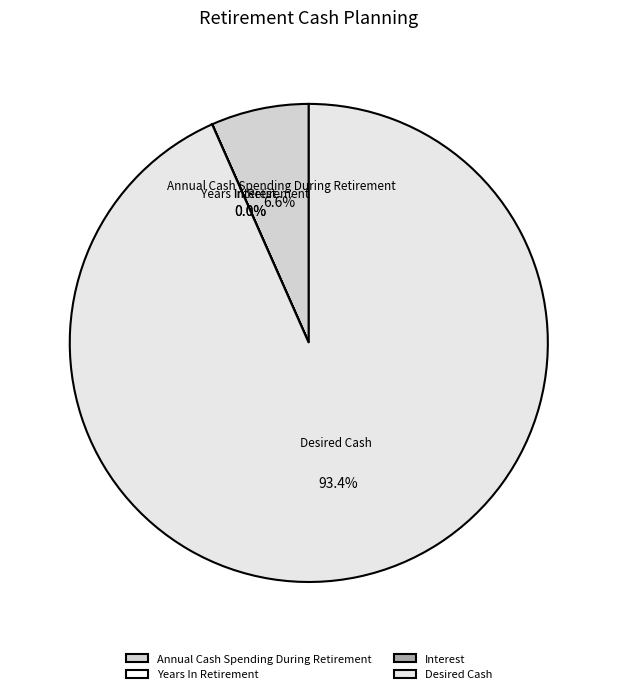

Which category has the biggest portion of the pie?

Desired Cash